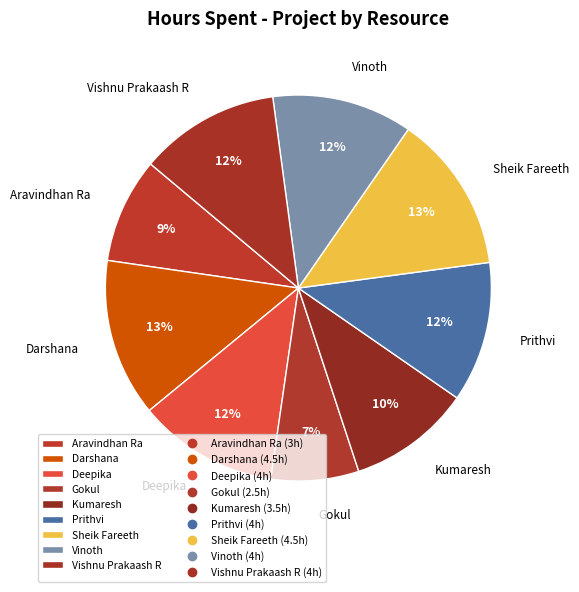

To the nearest percent, what is the difference between the Darshana and Aravindhan Ra slice percentages?

4%